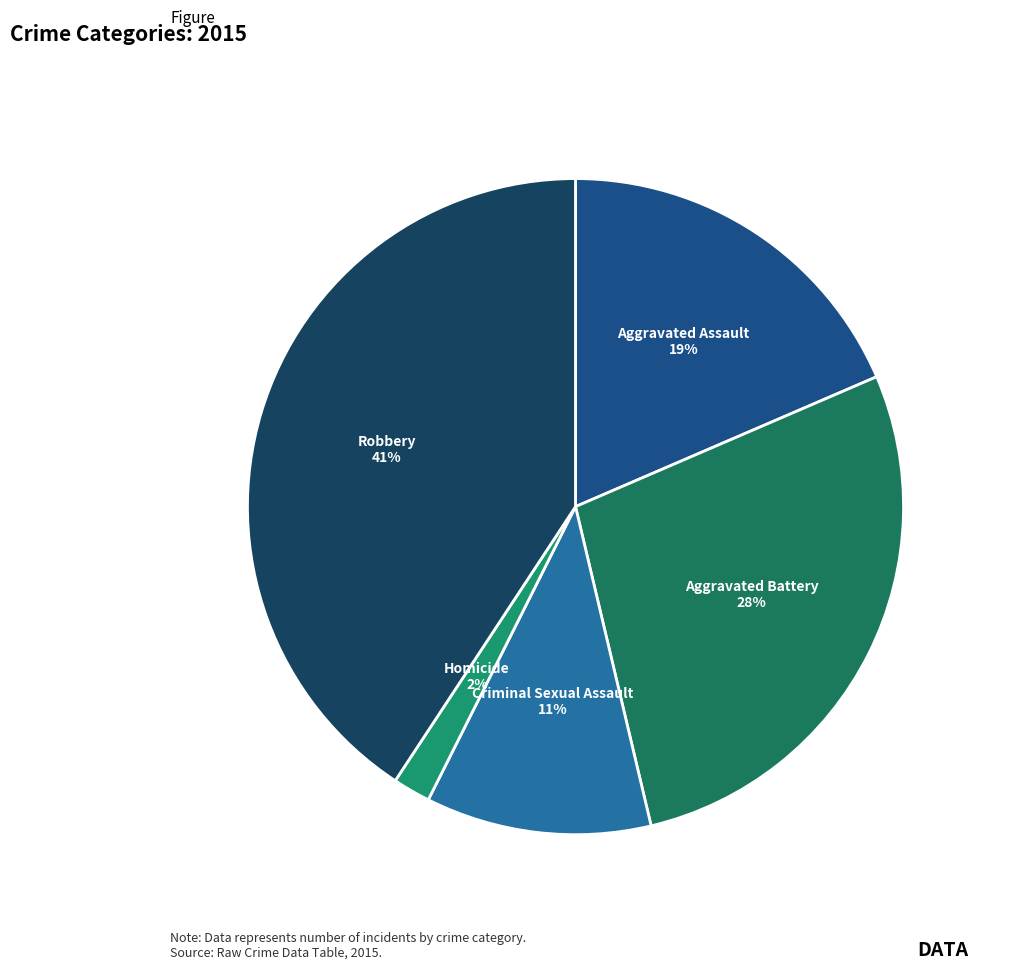

Count the number of slices in the pie.

5